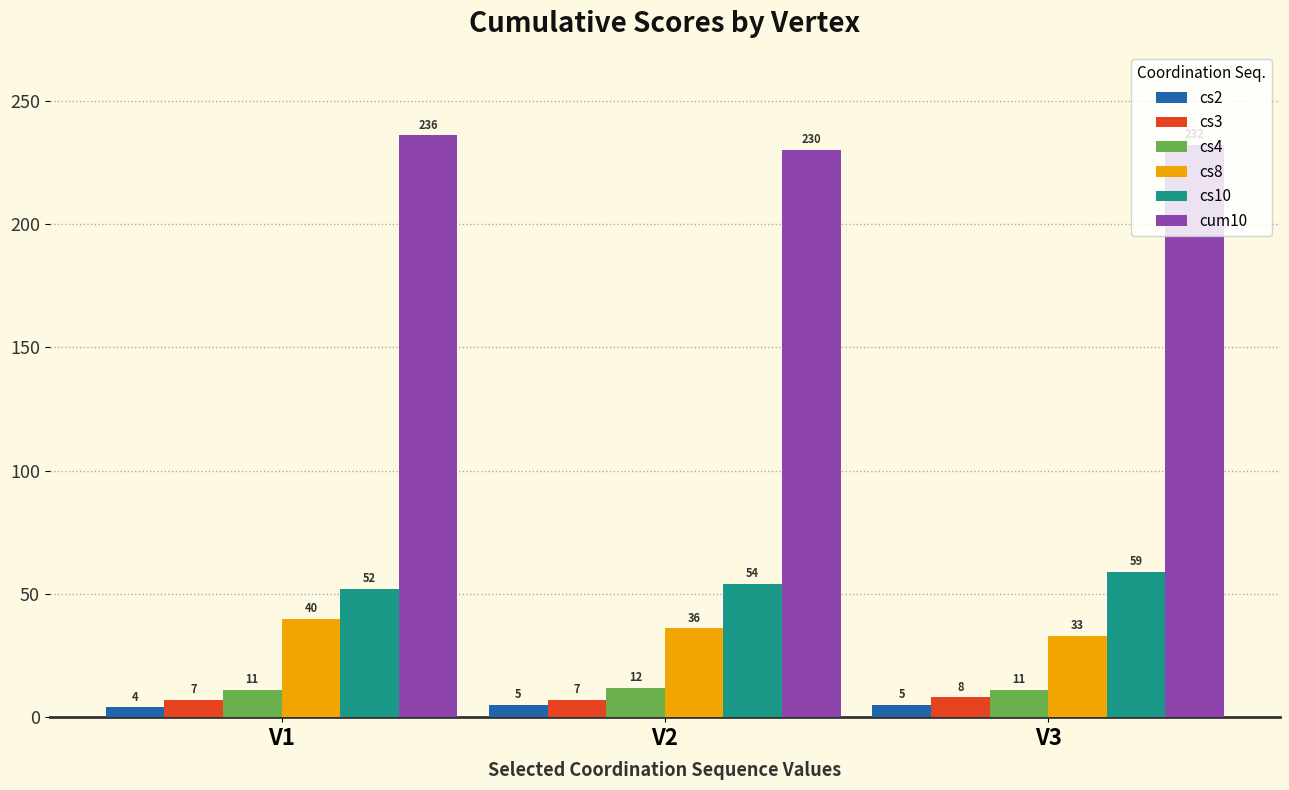

What is the difference between the cum10 values at V2 and V3?

2